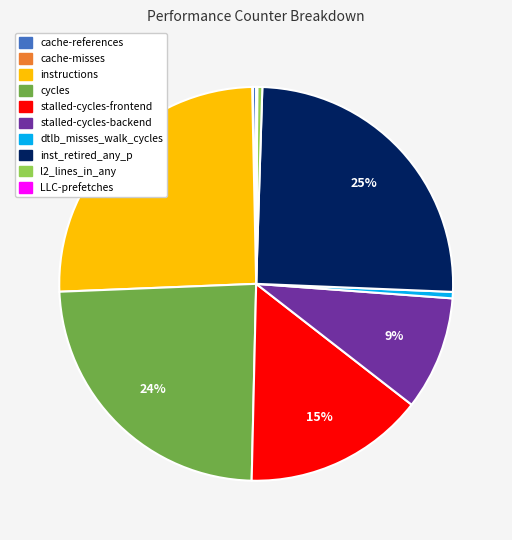

To the nearest percent, what is the difference between the largest and smallest slice percentages?

25%